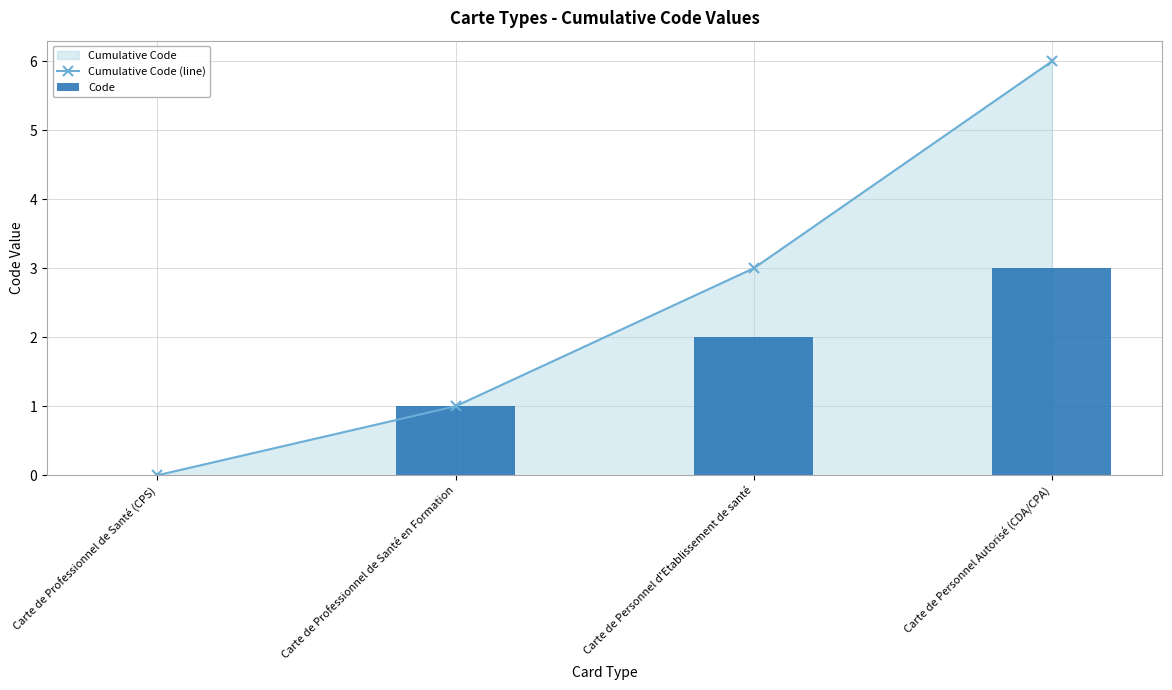

Is it true that Code equals 0 at Carte de Professionnel de Santé (CPS)?

True